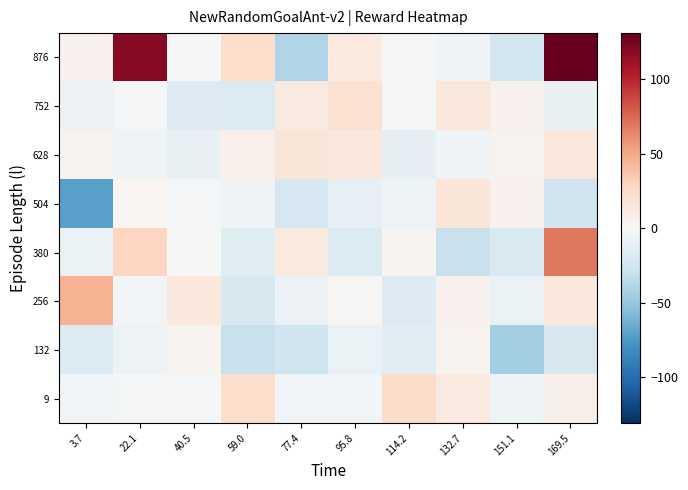

How many data points does each series have?

10